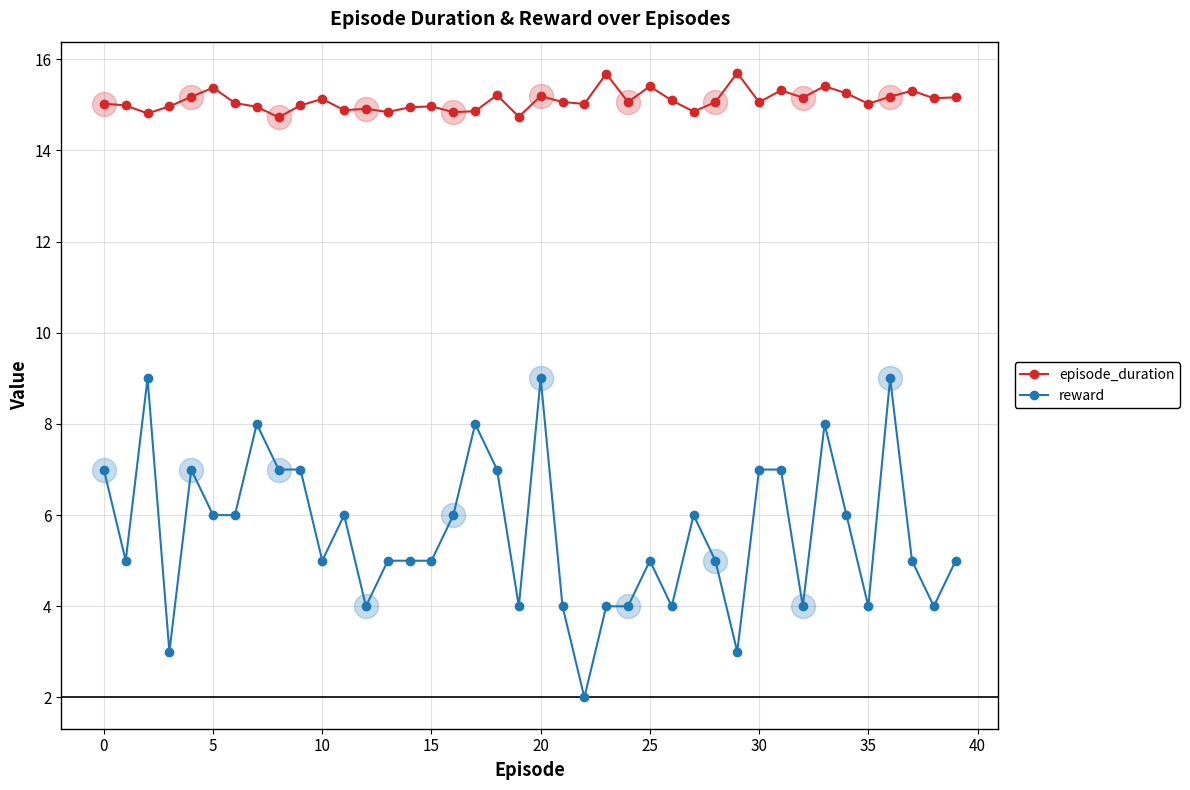

Which series has the largest total across all categories?

episode_duration